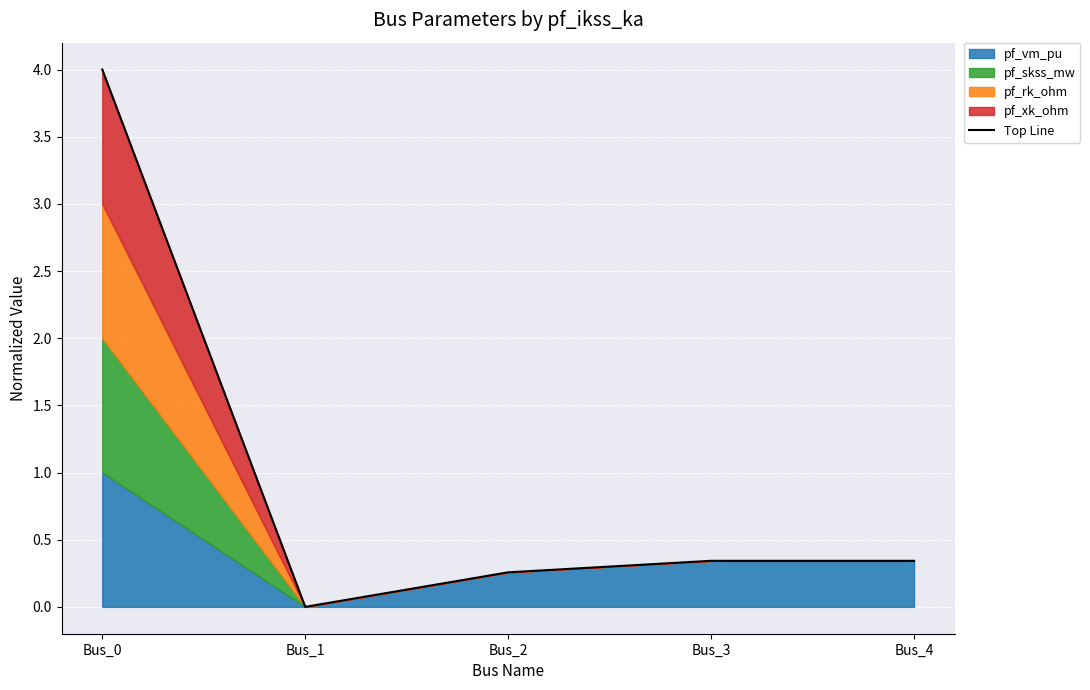

Rank the categories by value from lowest to highest.

Bus_1, Bus_2, Bus_3, Bus_4, Bus_0